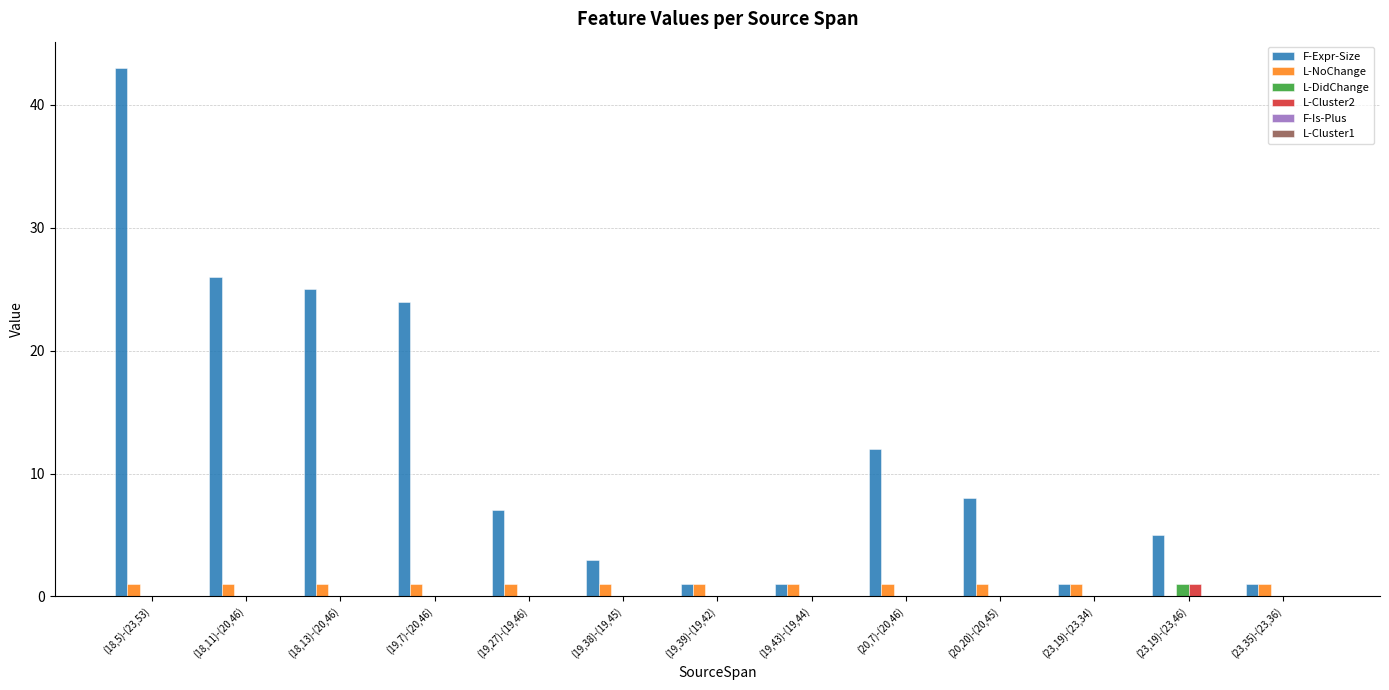

What is the maximum value shown in the chart?

43